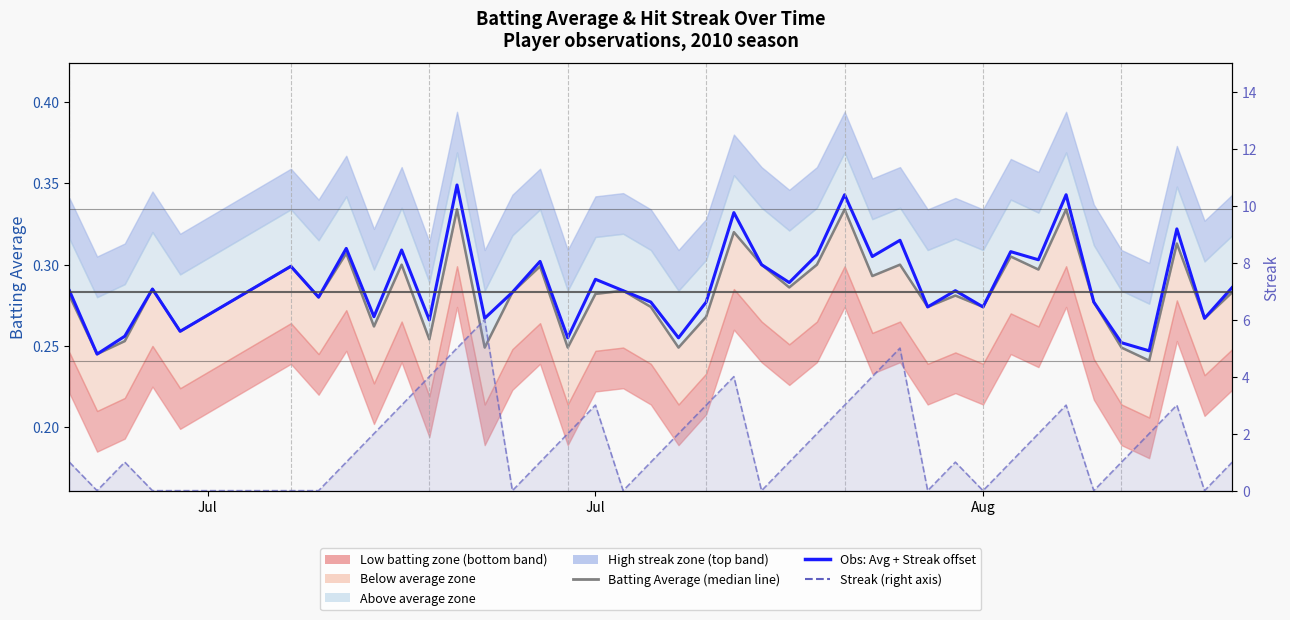

Reading left to right, what are all the values shown in this chart?

Batting Average (median line): 0.3	0.2	0.3	0.3	0.3	0.3	0.3	0.3	0.3	0.3	0.3	0.3	0.2	0.3	0.3	0.2	0.3	0.3	0.3	0.2	0.3	0.3	0.3	0.3	0.3	0.3	0.3	0.3	0.3	0.3	0.3	0.3	0.3	0.3	0.3	0.2	0.2	0.3	0.3	0.3
Obs: Avg + Streak offset: 0.3	0.2	0.3	0.3	0.3	0.3	0.3	0.3	0.3	0.3	0.3	0.3	0.3	0.3	0.3	0.3	0.3	0.3	0.3	0.3	0.3	0.3	0.3	0.3	0.3	0.3	0.3	0.3	0.3	0.3	0.3	0.3	0.3	0.3	0.3	0.3	0.2	0.3	0.3	0.3
Streak (right axis): 1.0	0.0	1.0	0.0	0.0	0.0	0.0	1.0	2.0	3.0	4.0	5.0	6.0	0.0	1.0	2.0	3.0	0.0	1.0	2.0	3.0	4.0	0.0	1.0	2.0	3.0	4.0	5.0	0.0	1.0	0.0	1.0	2.0	3.0	0.0	1.0	2.0	3.0	0.0	1.0